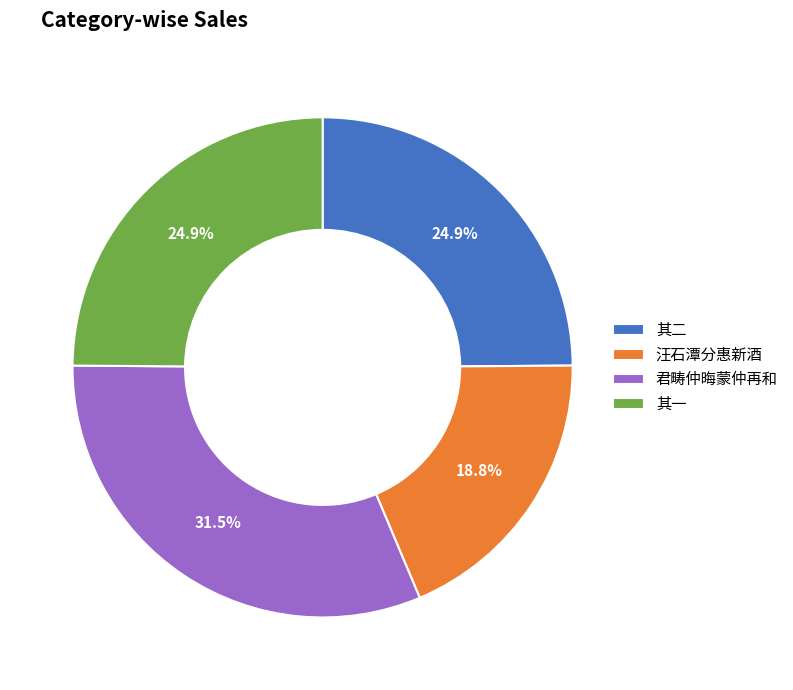

What is the ratio of the value at 君畴仲晦蒙仲再和 to the value at 其二?

1.3